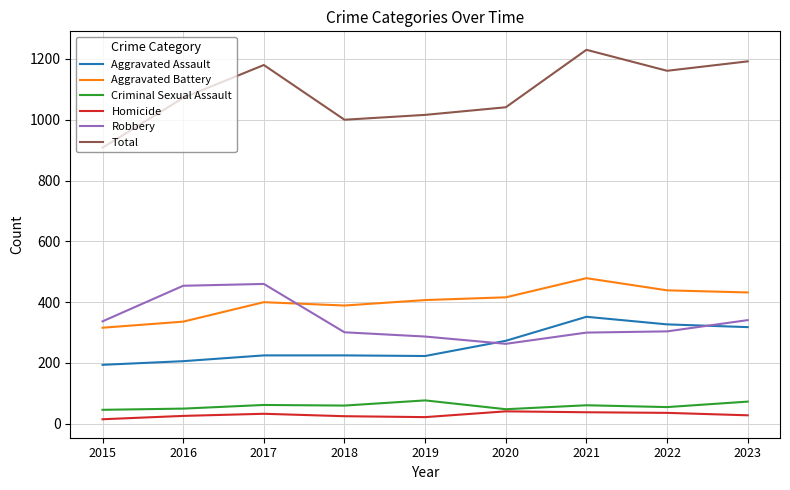

Which series has the largest total across all categories?

Total